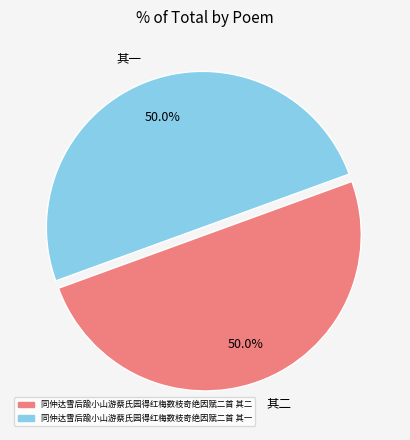

Do 其一 and 其二 together represent more than half of the pie?

Yes